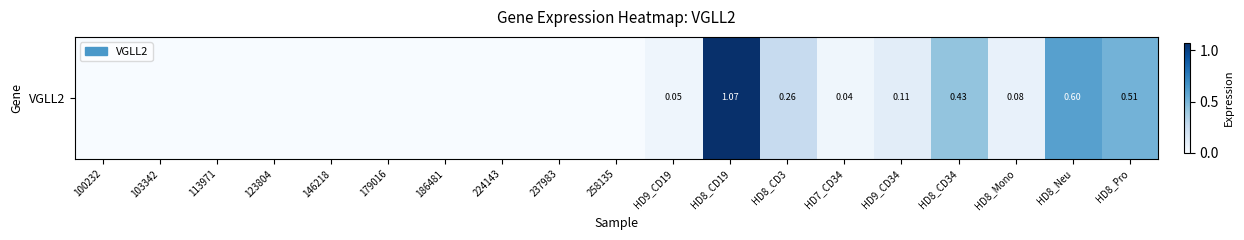

How many series are shown in this chart?

1